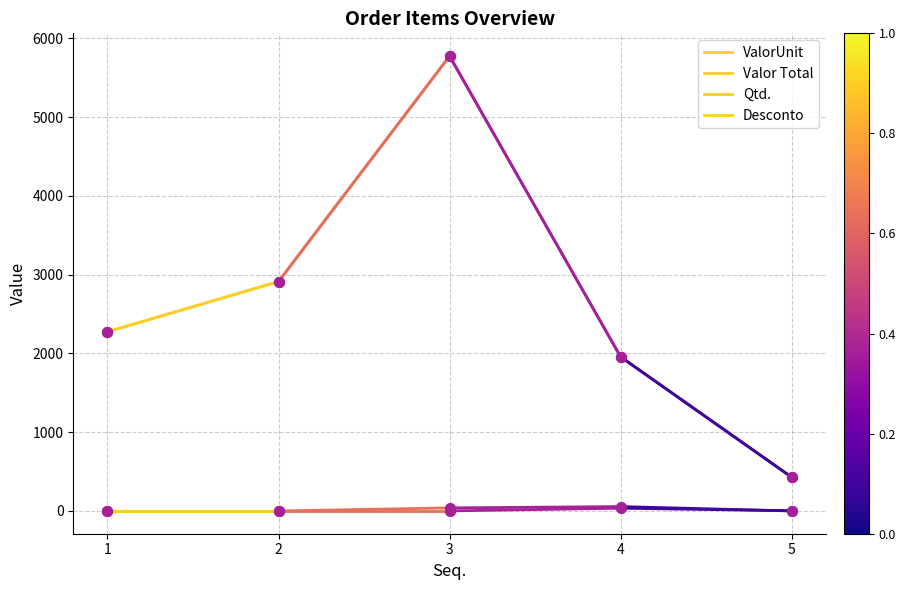

What are all the series names shown in the legend?

ValorUnit, Valor Total, Qtd., Desconto